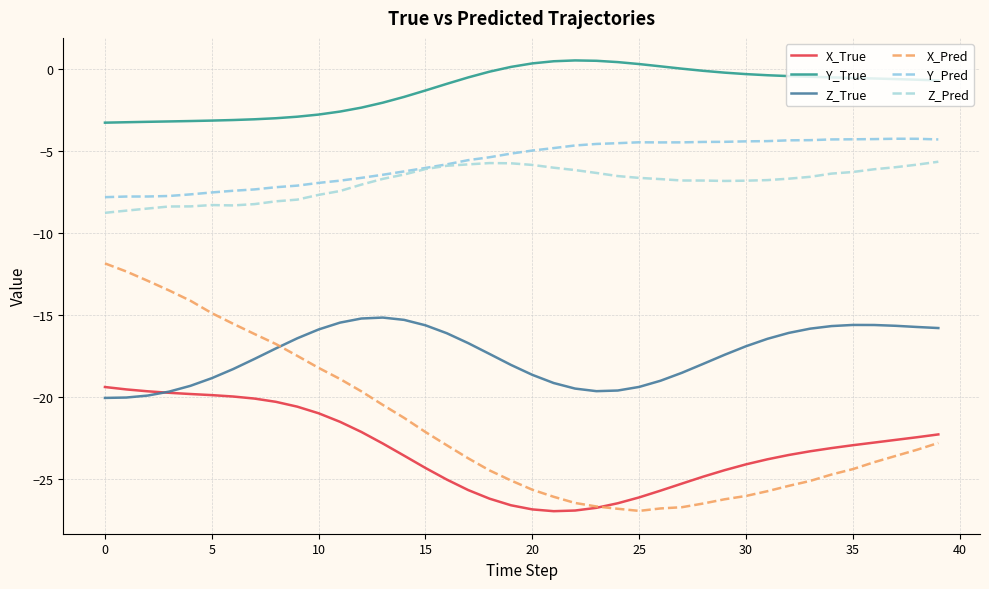

At which label does X_True reach its minimum?

21